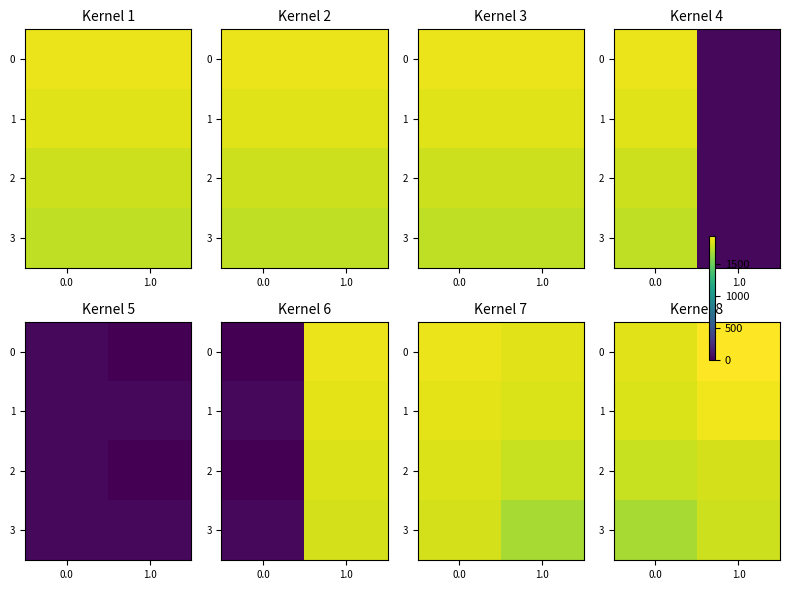

Count the number of data series in this chart.

4